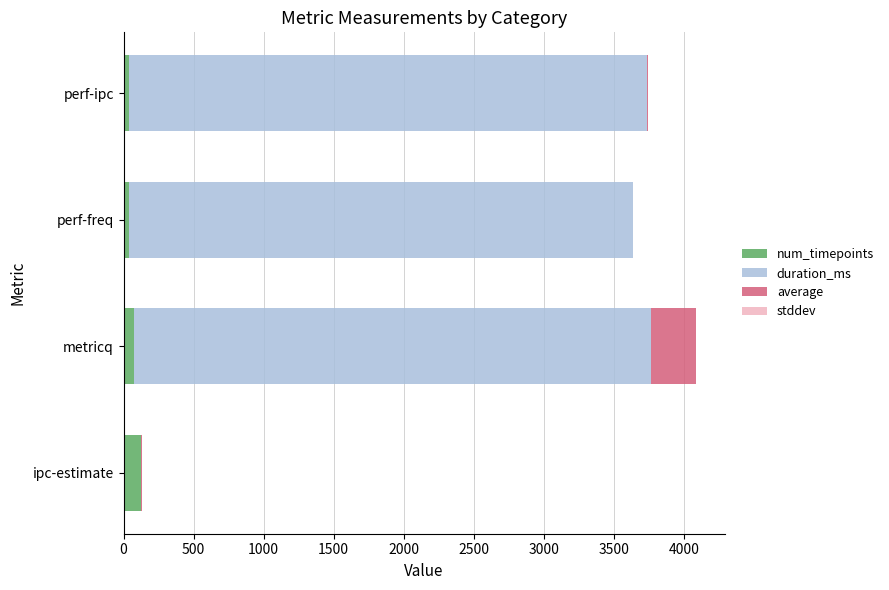

At which category is the sum across all series the highest?

metricq